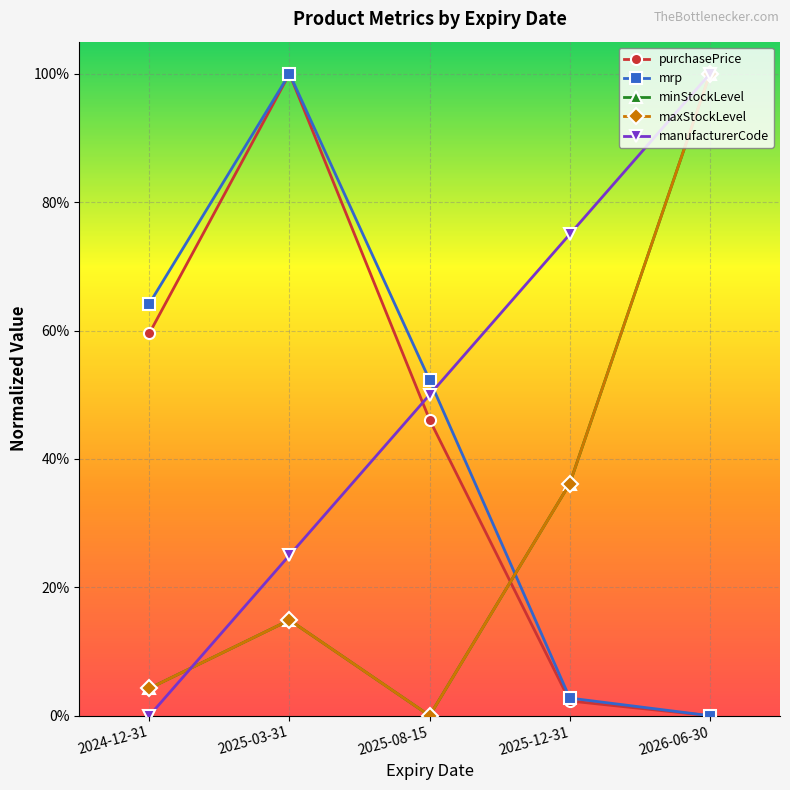

After their last crossing, which series has the higher values: manufacturerCode or mrp?

manufacturerCode